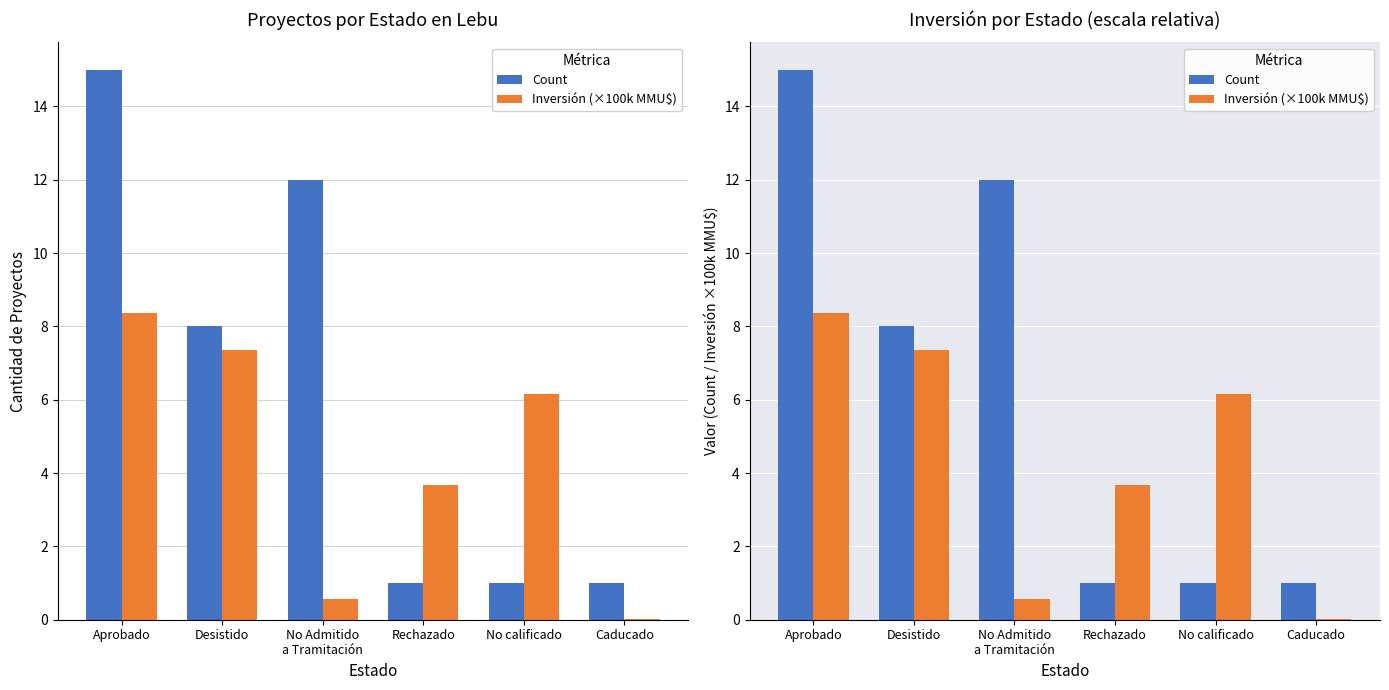

What are all the series names shown in the legend?

Count, Inversión (×100k MMU$)